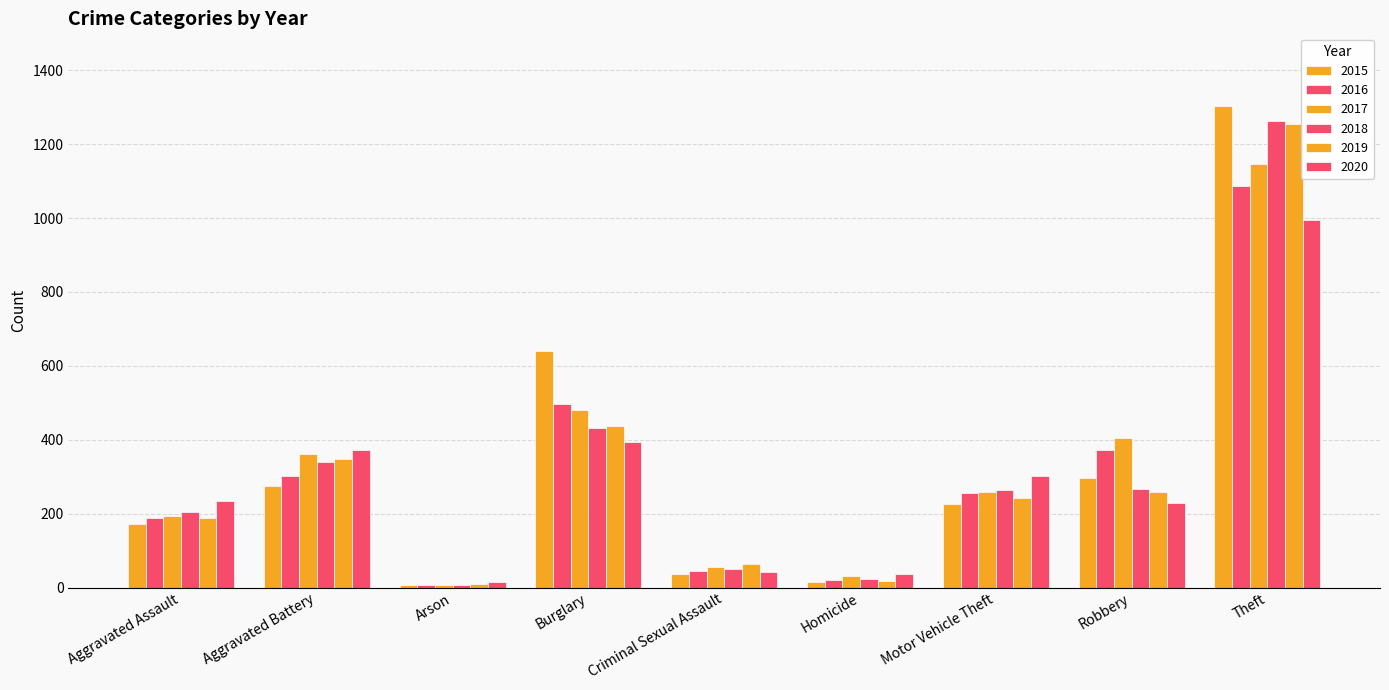

What is the minimum value shown in the chart?

6